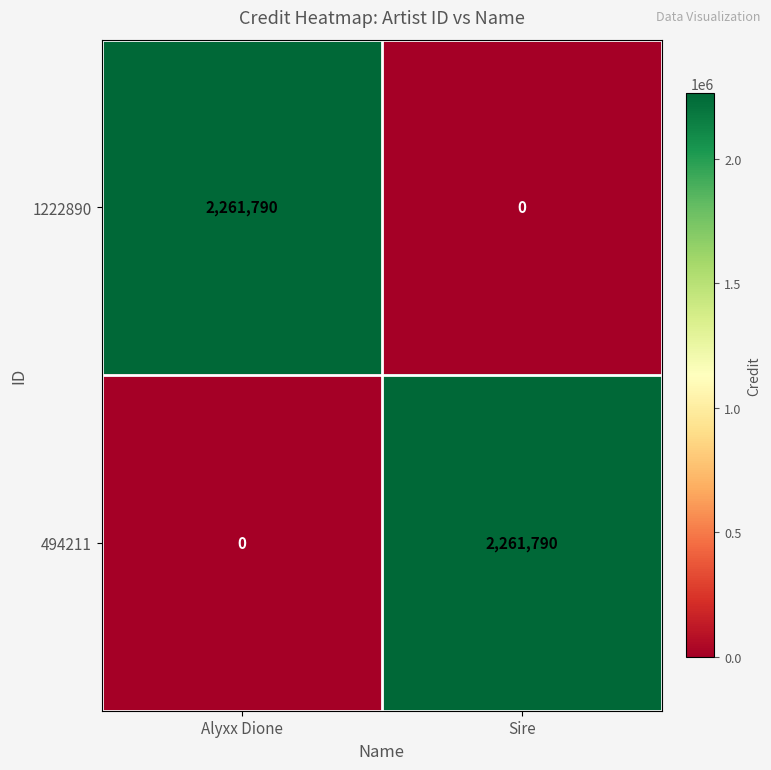

The 1222890 series shows 3364860 at Alyxx Dione. True or false?

False